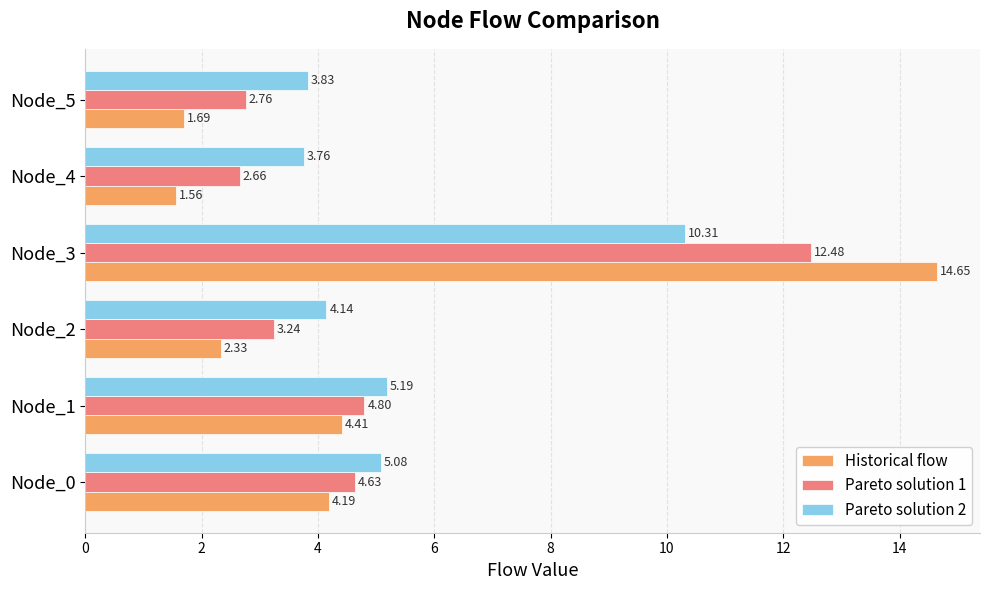

Which series changed the most between Node_2 and Node_4?

Historical flow